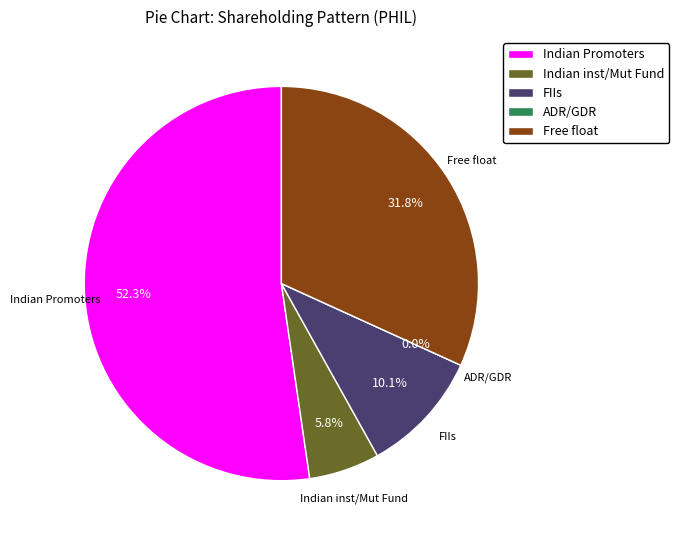

Rank the categories by value from lowest to highest.

ADR/GDR, Indian inst/Mut Fund, FIIs, Free float, Indian Promoters